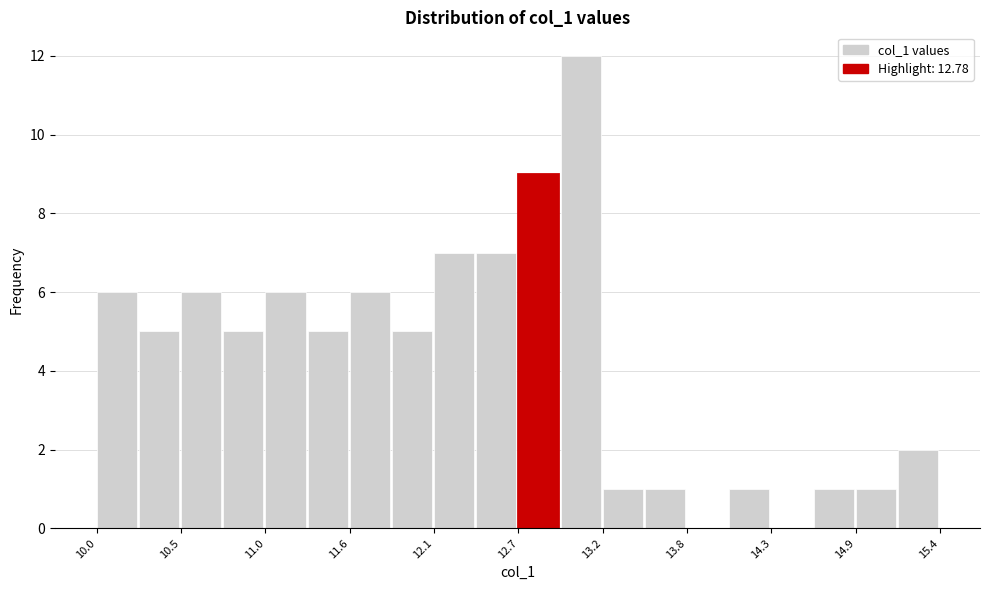

Read against the x-axis, roughly where is the centre of the tallest bar?

13.1